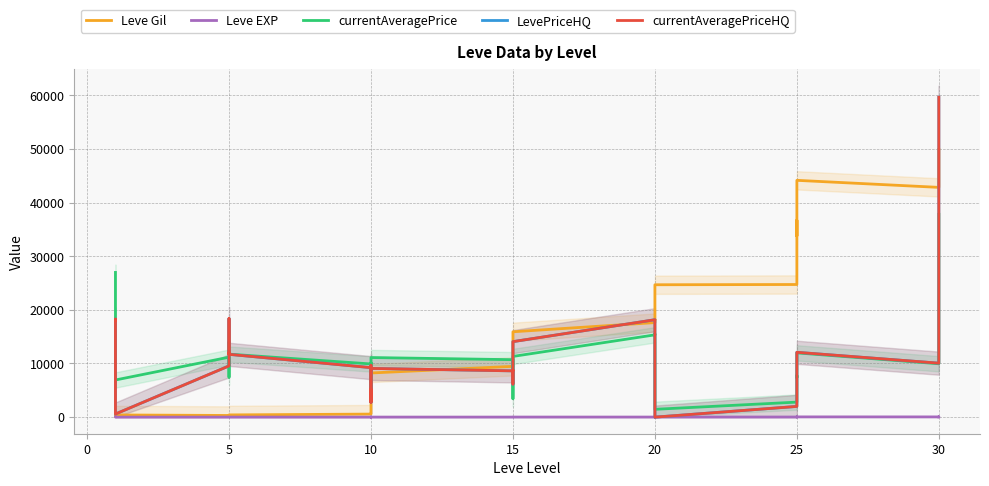

At which label does Leve EXP reach its minimum?

20